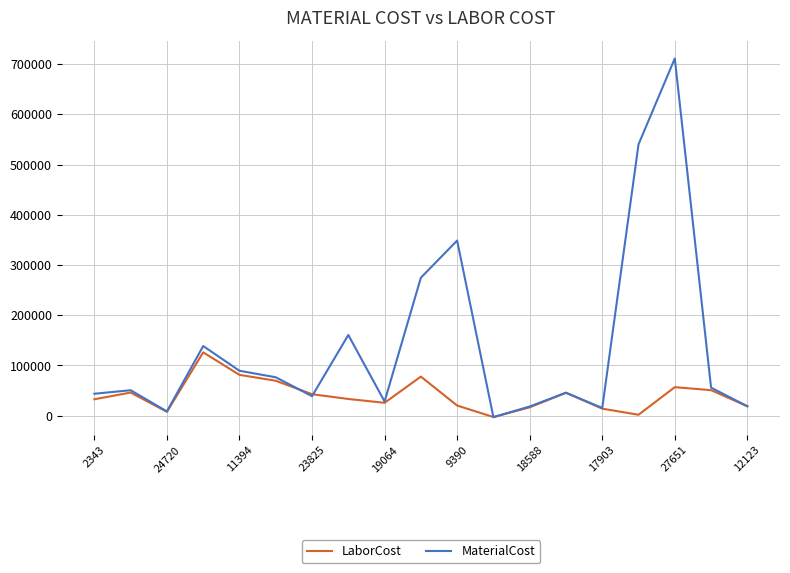

List the series in order of their overall mean, lowest first.

LaborCost, MaterialCost